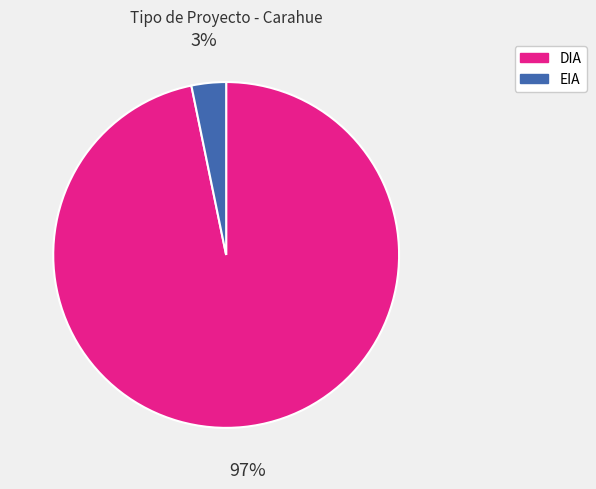

Rank the categories by value from highest to lowest.

DIA, EIA